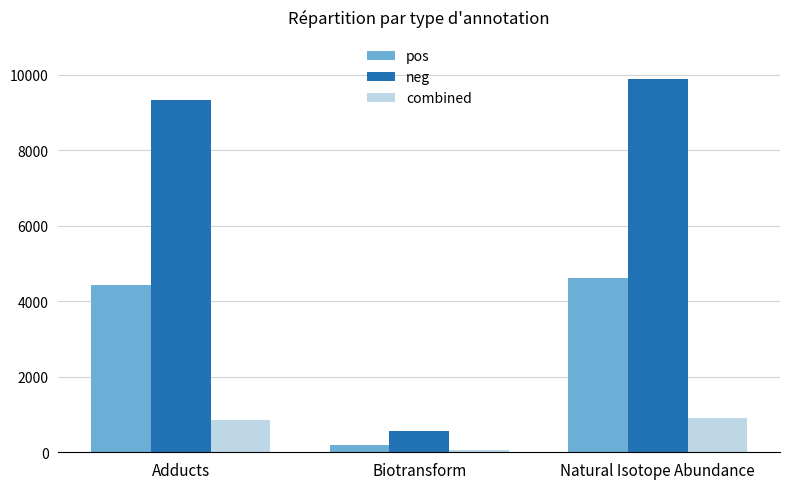

Read the pos value at Natural Isotope Abundance.

4625